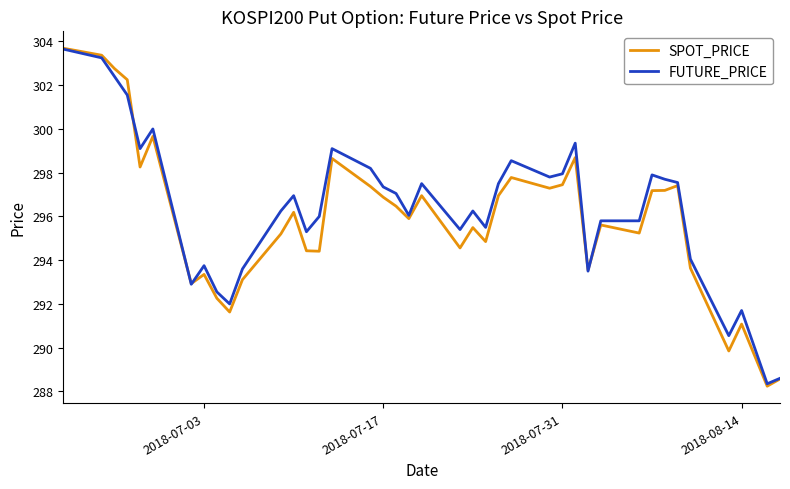

What is the smallest value displayed?

288.2